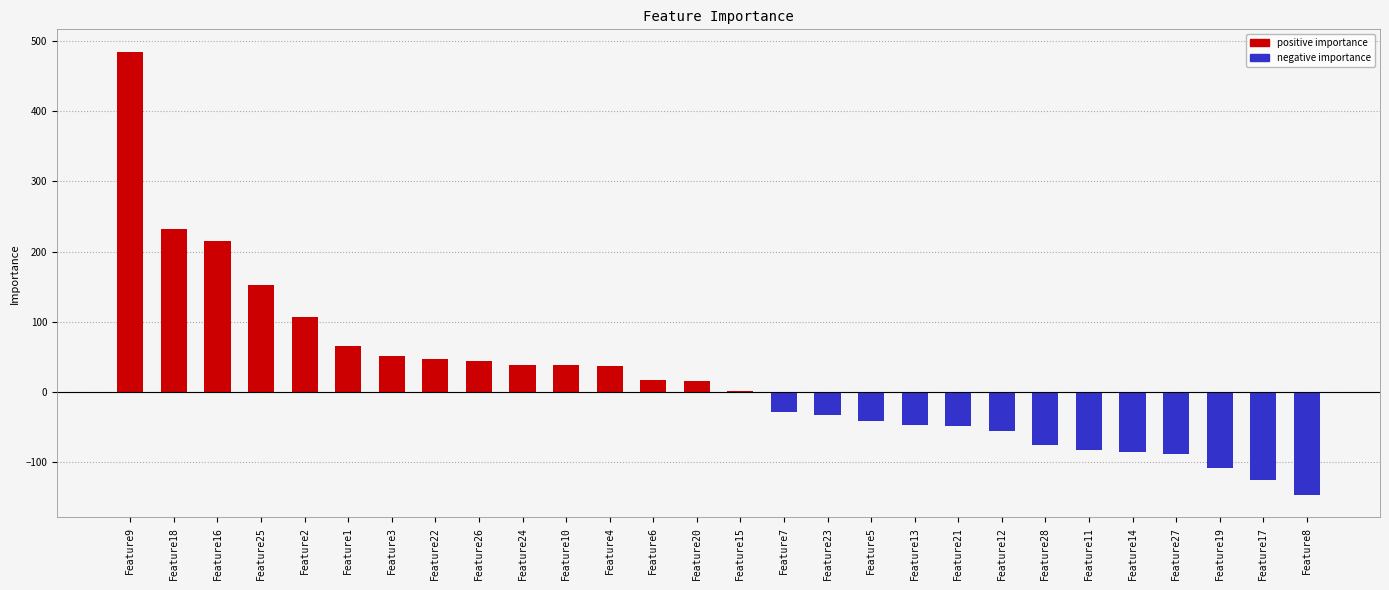

What position from the right is Feature22?

21